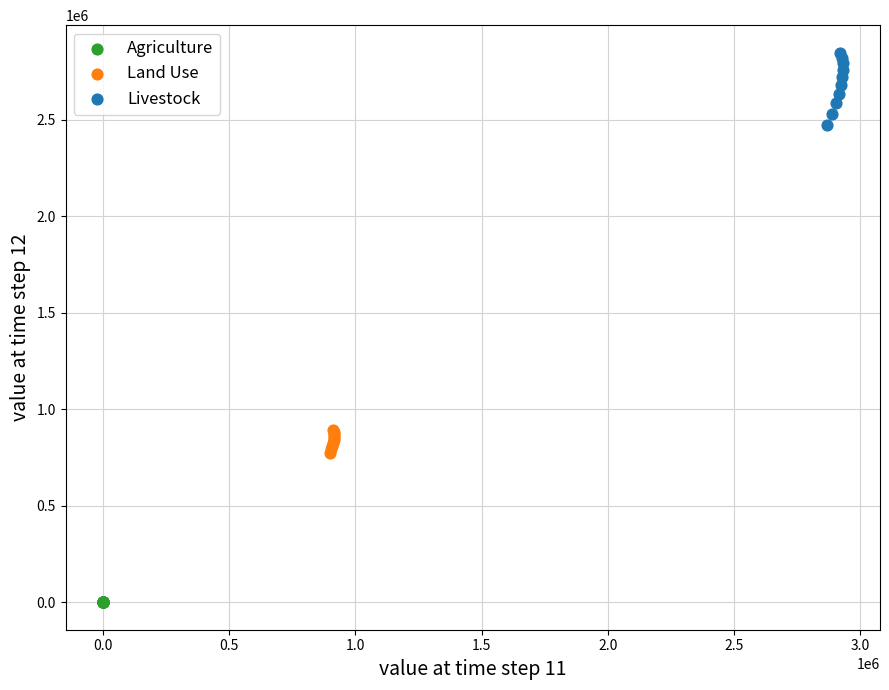

Which series reaches the maximum Y coordinate?

Livestock